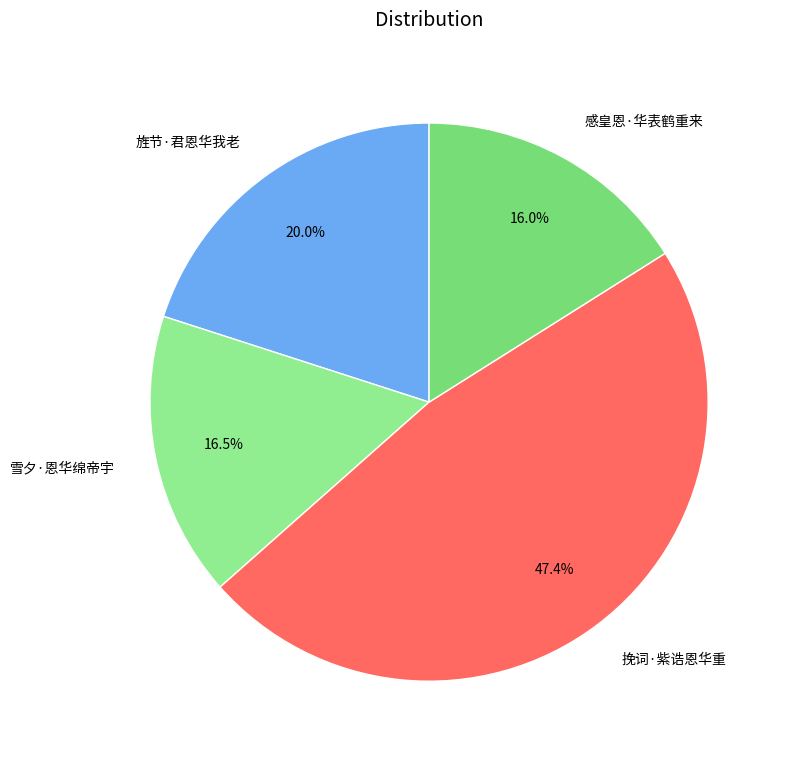

Which category has the biggest portion of the pie?

挽词·紫诰恩华重